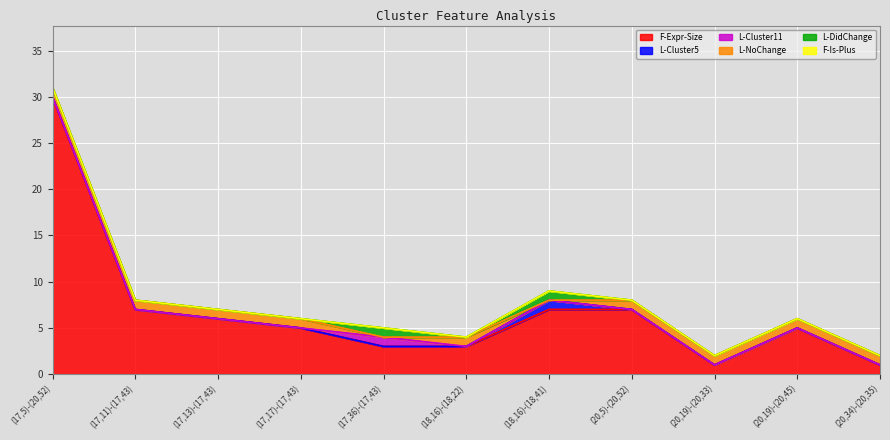

What is the label of the 8th point from the right?

(17,17)-(17,43)